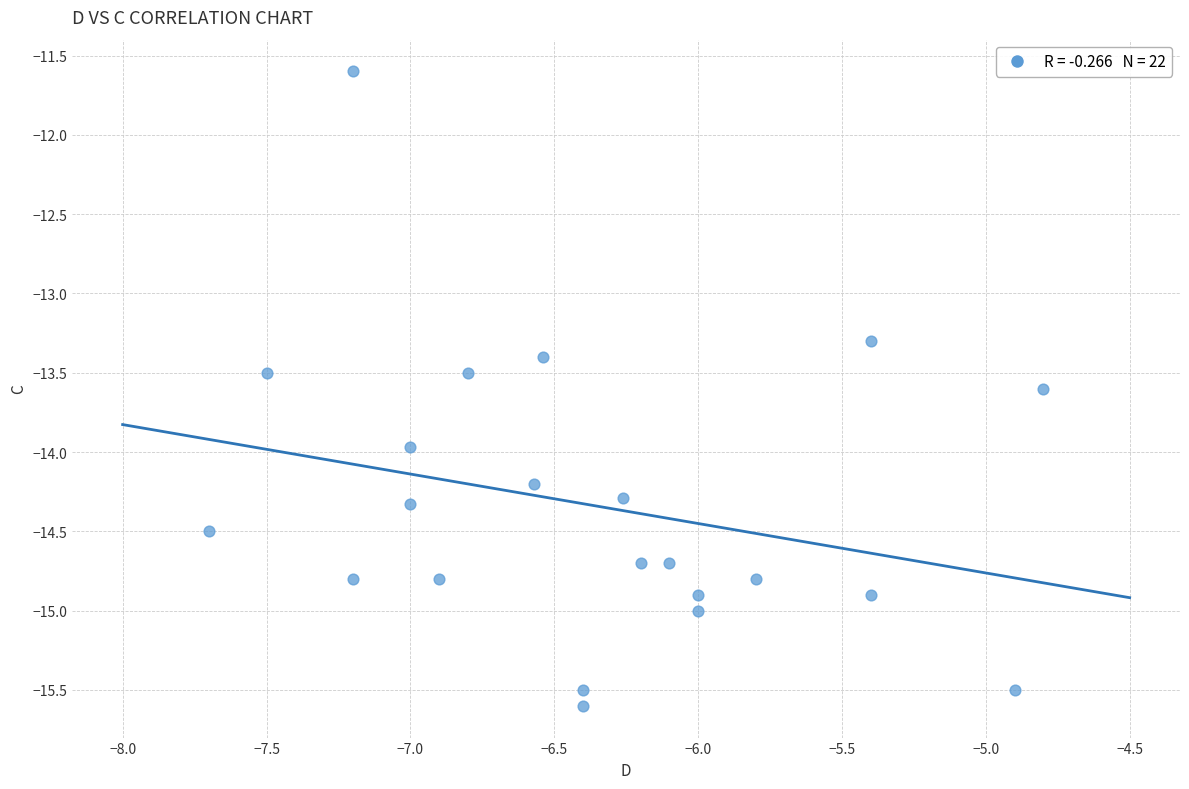

What Y value in the scatter plot is closest to -13?

-13.3